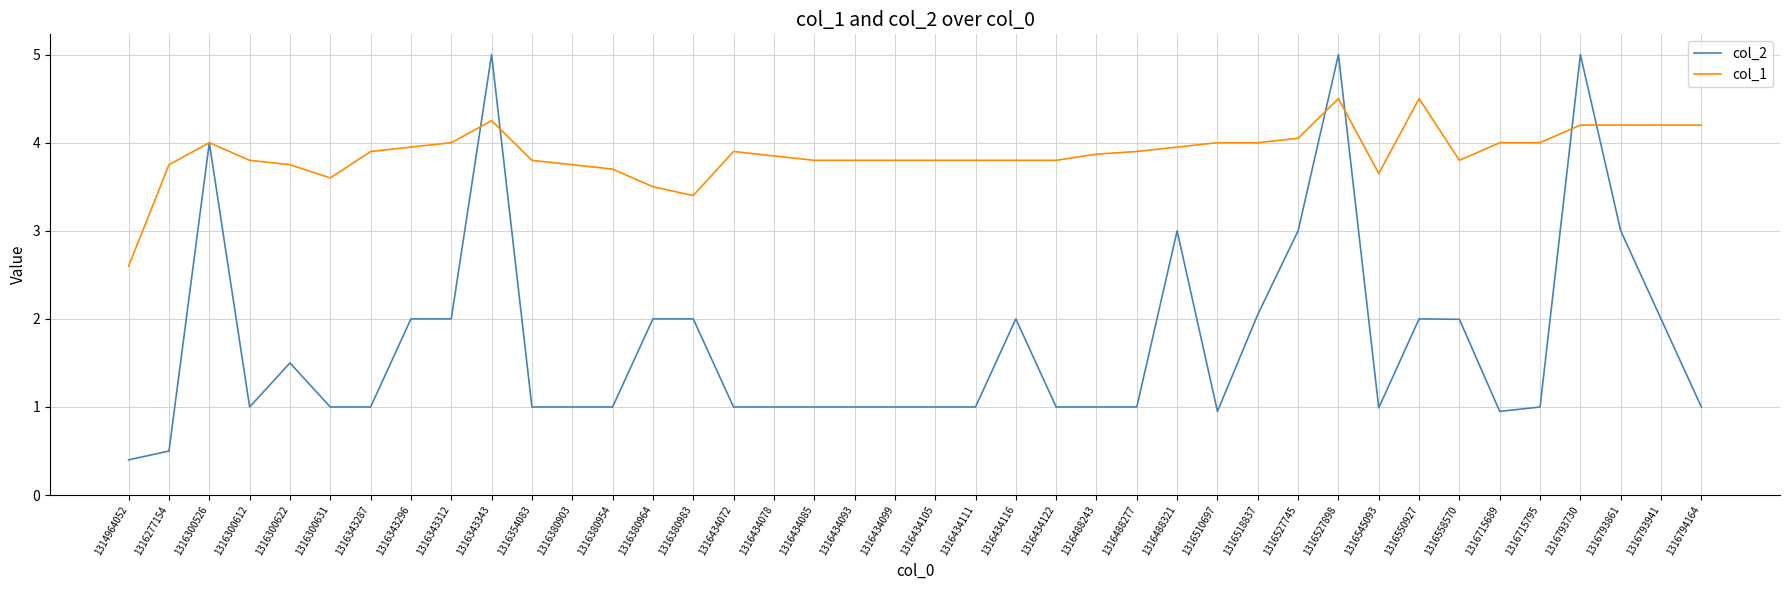

Between 1316380903 and 1316527898, which series saw the biggest shift?

col_2